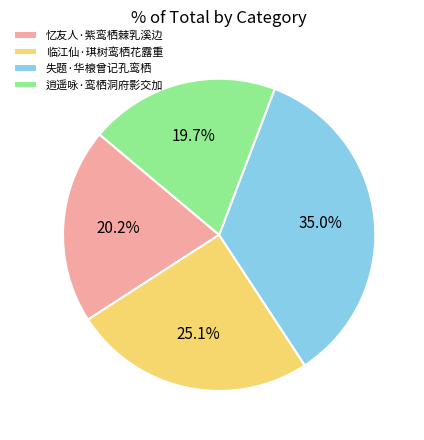

Count the number of slices in the pie.

4